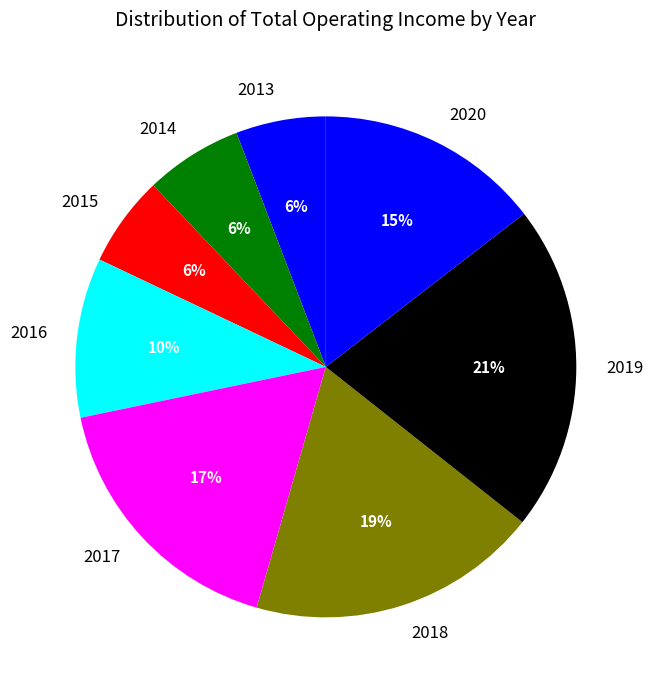

True or false: 2015 accounts for 1% of the total.

False